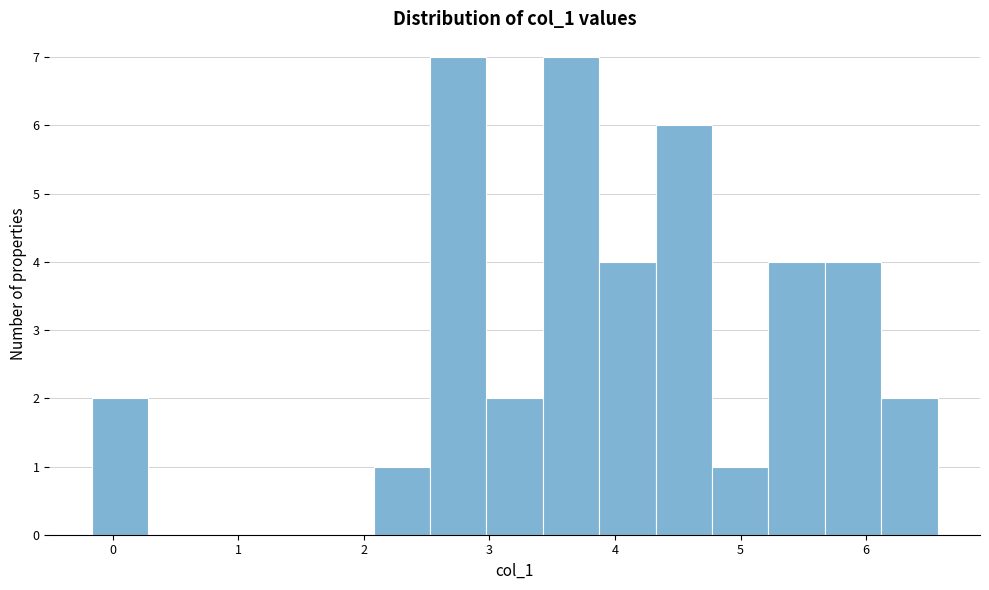

What is the height of the bar covering 4.8 to 5.2 on the x-axis? Neither the bar edges nor the heights are printed on the chart, so give them approximately, as read against the axes.

1